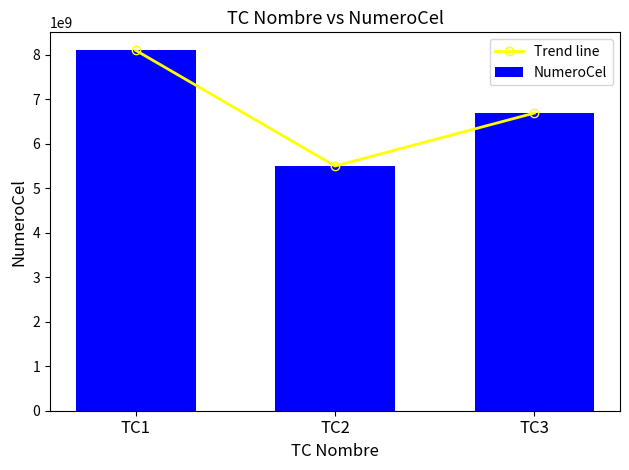

Reading left to right, transcribe all the data shown in this chart.

Trend line: TC1=8100000001	TC2=5500000001	TC3=6690000001
NumeroCel: TC1=8100000001	TC2=5500000001	TC3=6690000001